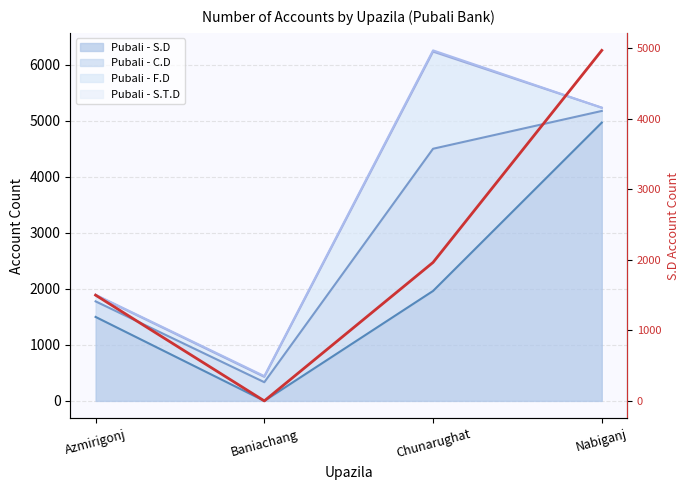

True or false: the data has more than 1 interior local peaks.

False